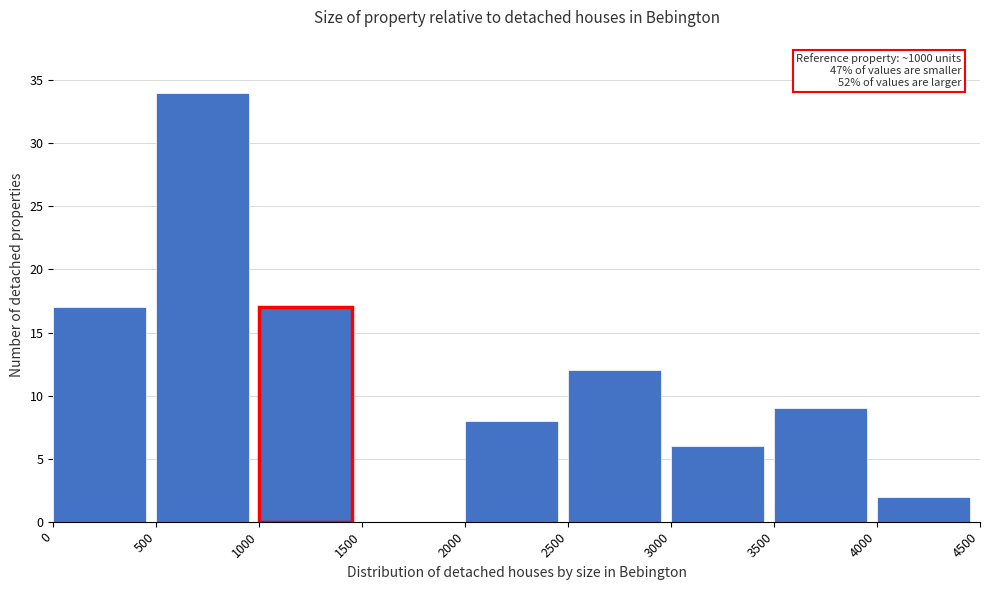

Which range on the x-axis has the tallest bar?

500 to 1000